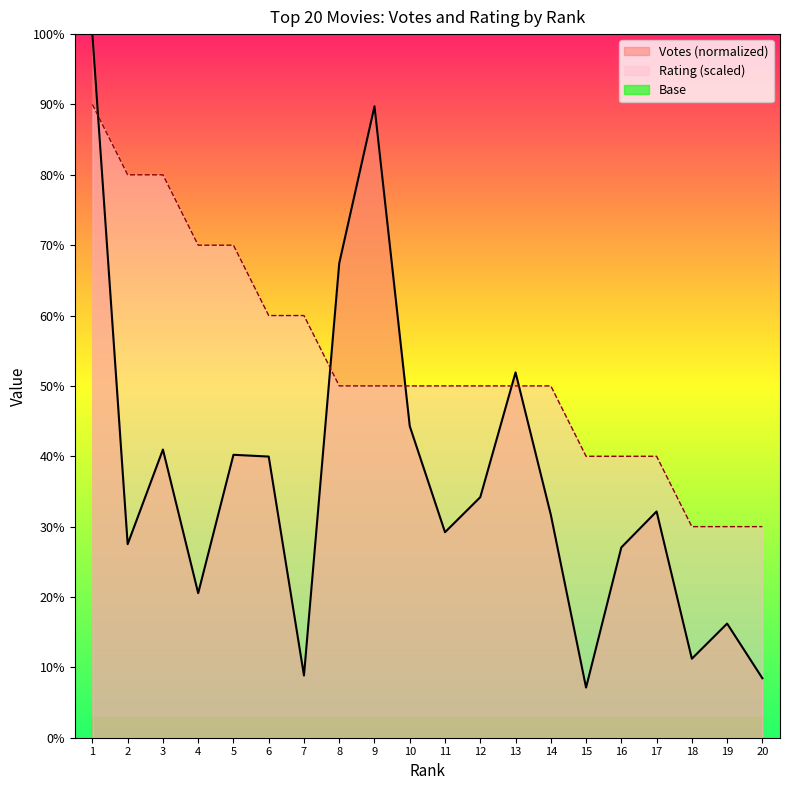

How many intersections are there between Votes and Rating?

5